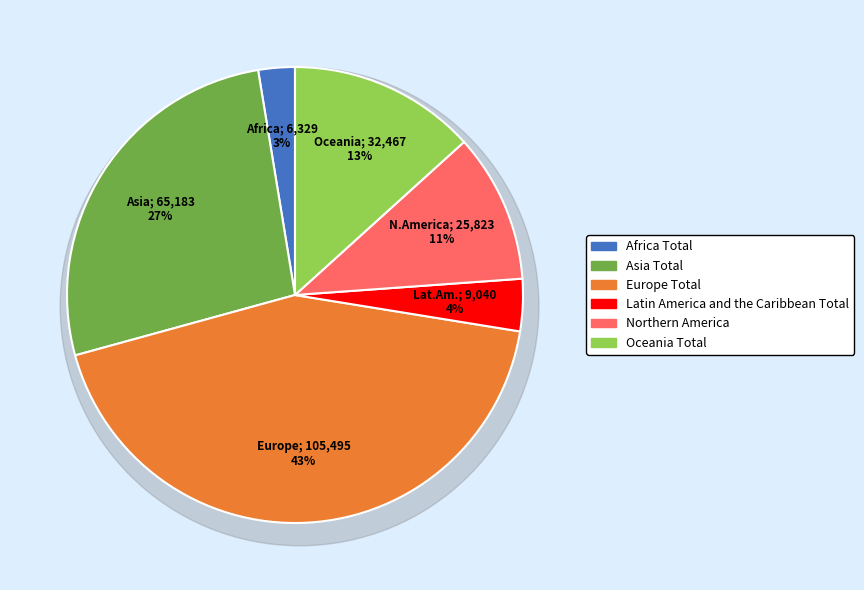

Rank the categories by value from lowest to highest.

Africa Total, Latin America and the Caribbean Total, Northern America, Oceania Total, Asia Total, Europe Total